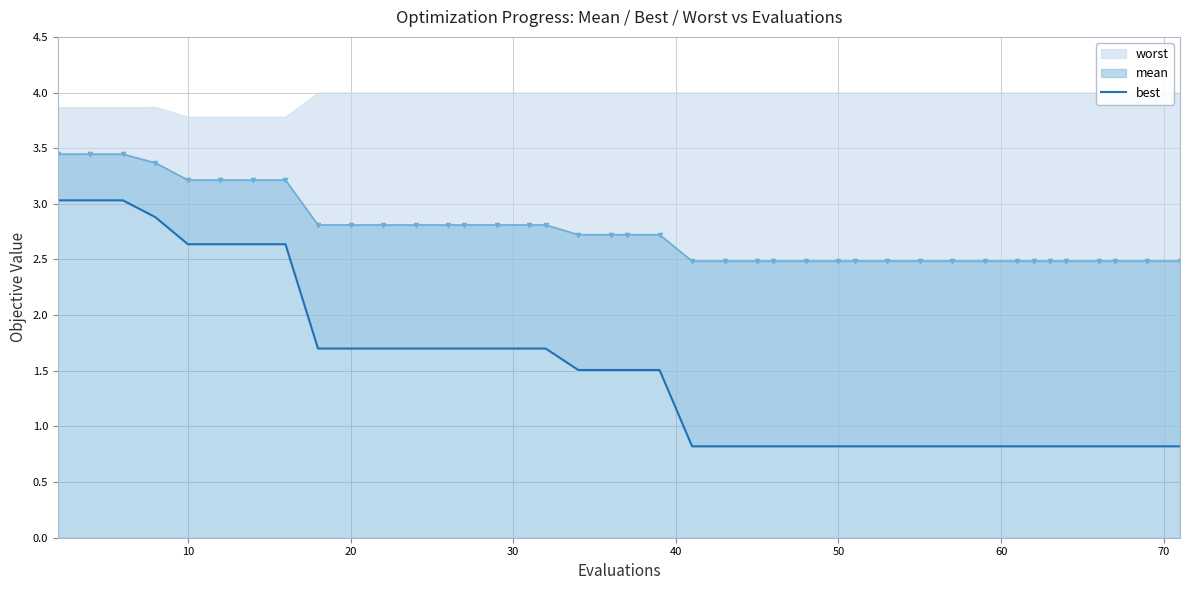

How many mean values are between 2 and 3?

32